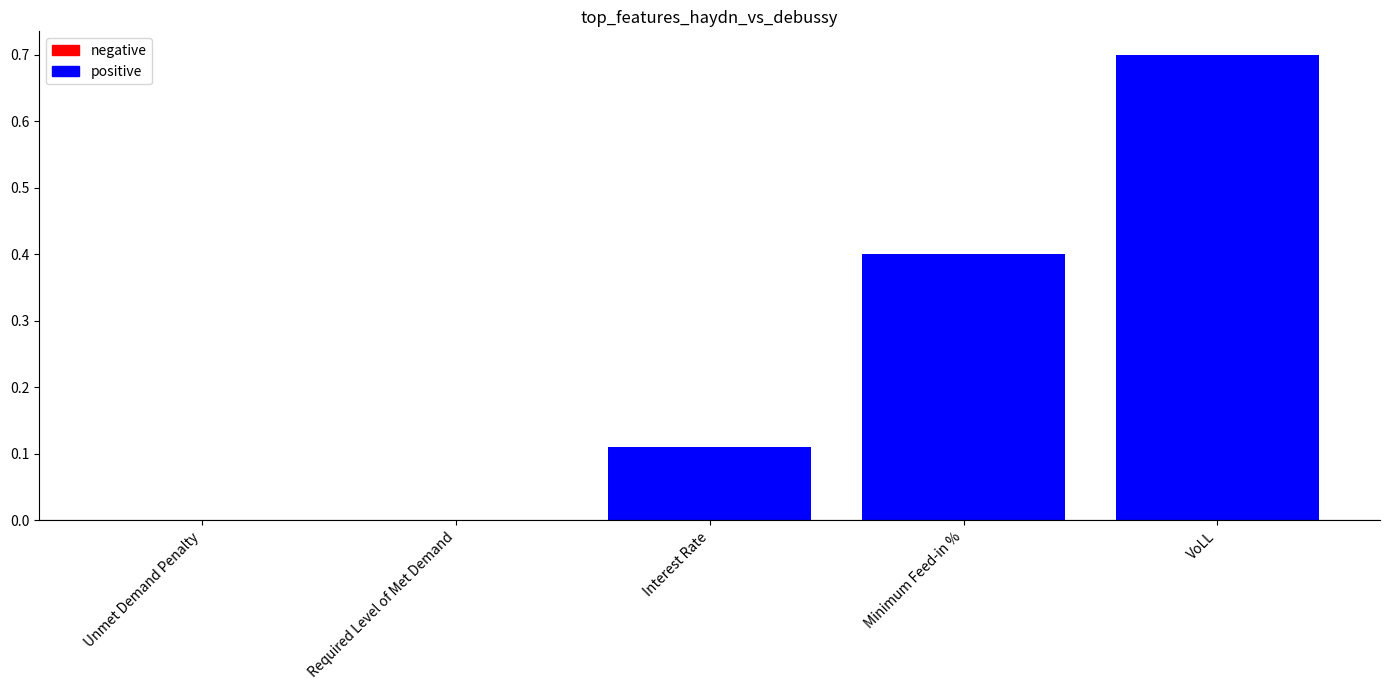

What is the change in value from Required Level of Met Demand to VoLL?

+0.7